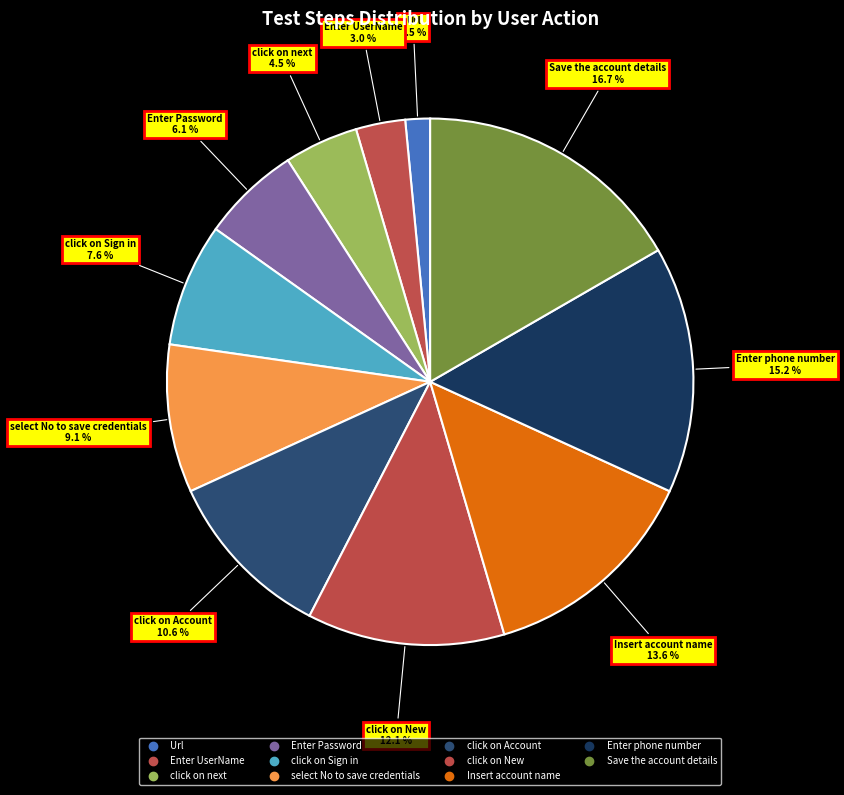

Is there a majority slice in this chart?

No